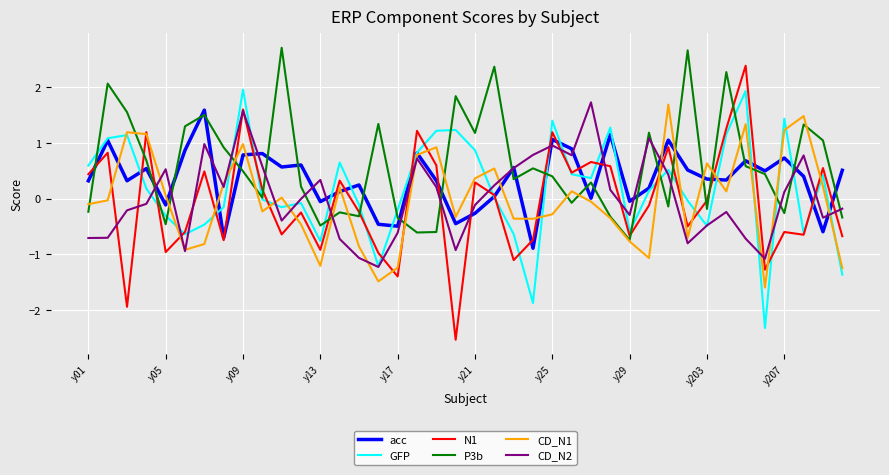

True or false: P3b and N1 intersect in this chart.

True